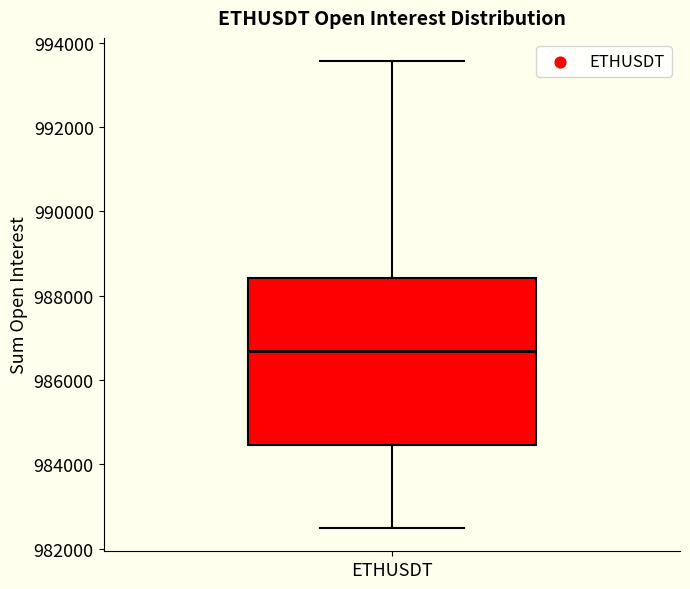

Read this box plot against the y-axis: the position of the median line, the range covered by the box, and the ends of both whiskers. The values are not printed on the chart, so give them approximately, as read against the axis.

median 986600, box 984400 to 988400, whiskers 982400 to 993600